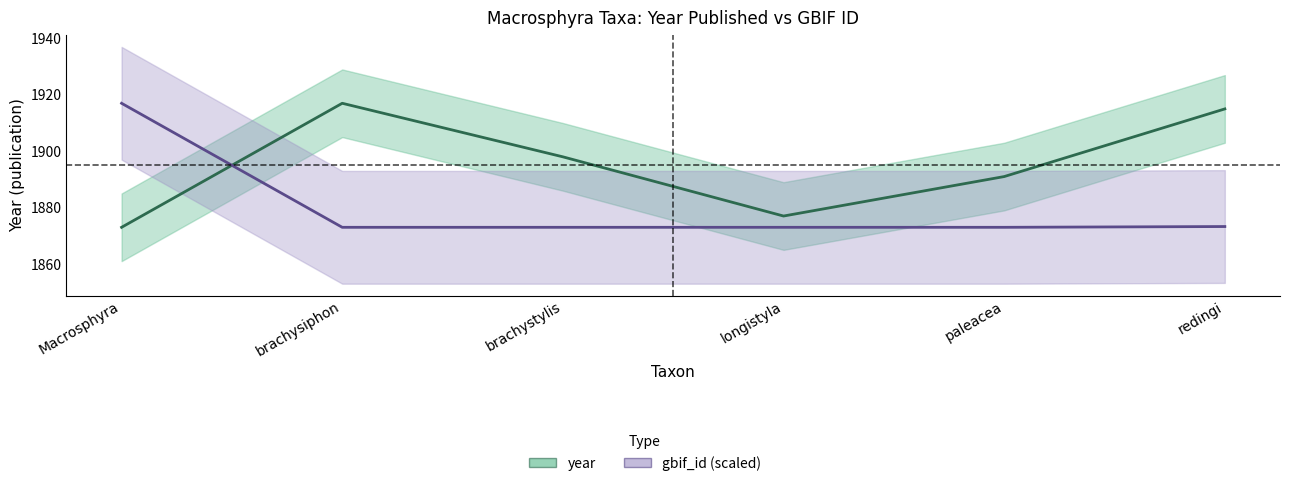

Is this an area chart (filled region under the line)?

No